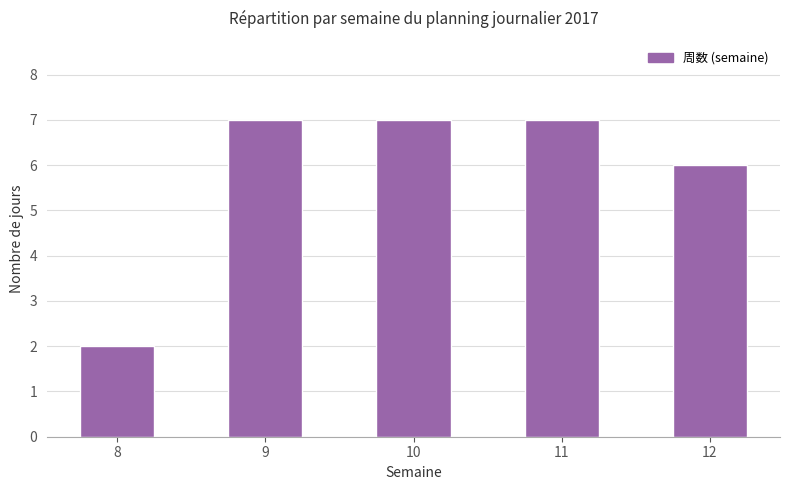

Reading left to right, transcribe all the data shown in this chart.

8=2	9=7	10=7	11=7	12=6